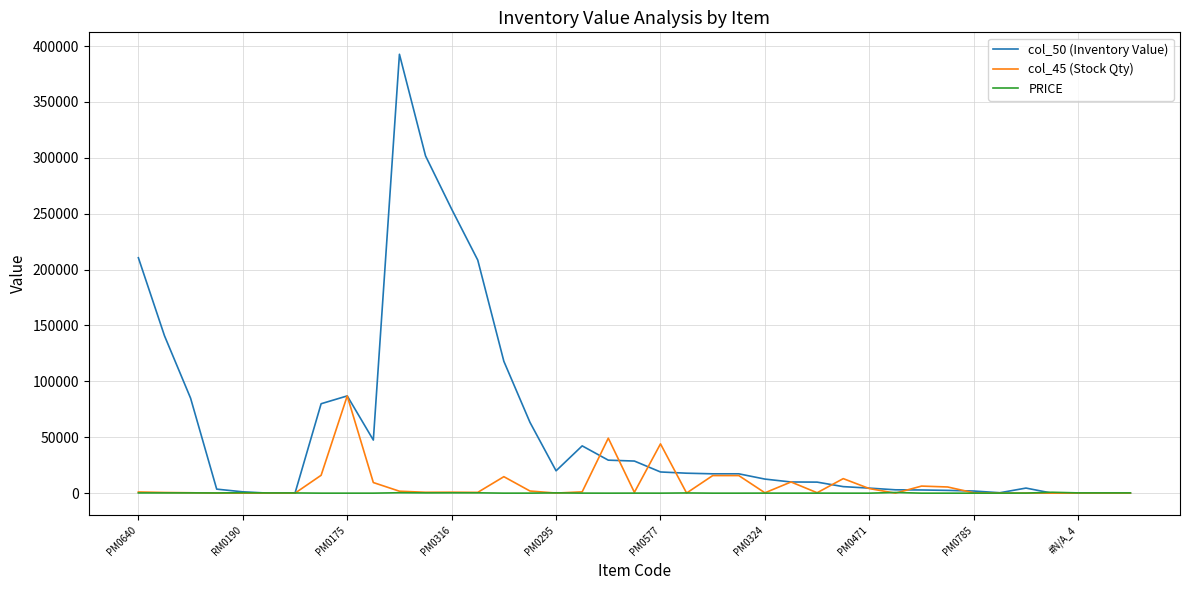

Which series has the largest total across all categories?

col_50 (Inventory Value)